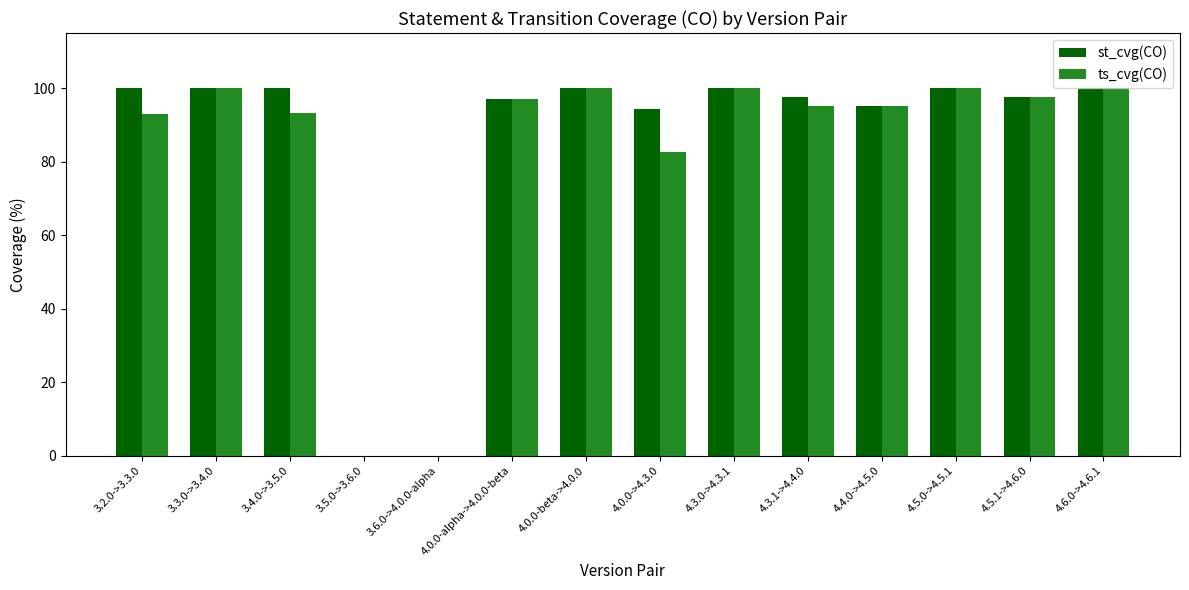

What is the maximum value shown in the chart?

100.0